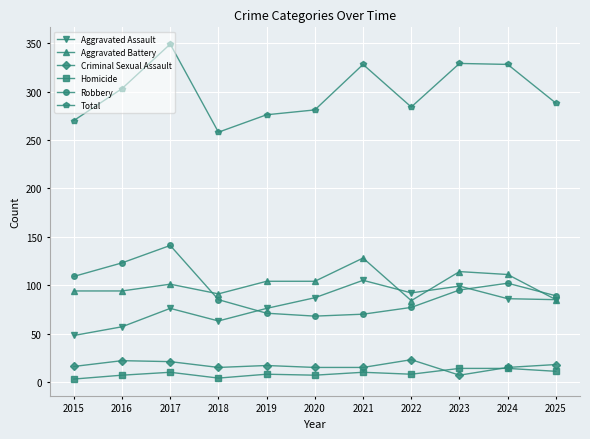

True or false: Homicide has more than 1 interior local peaks.

True